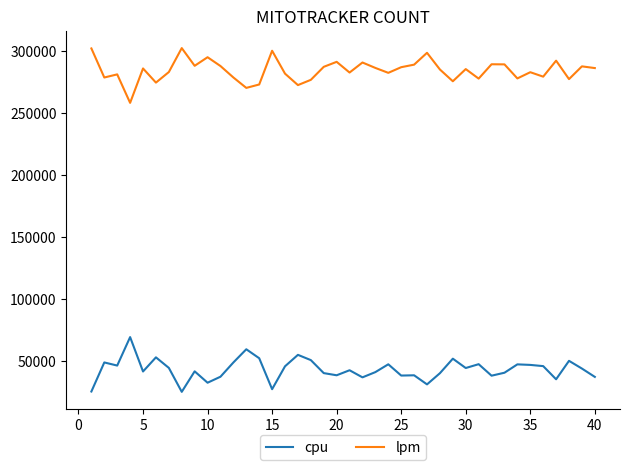

What is the average value of the cpu series?

43508